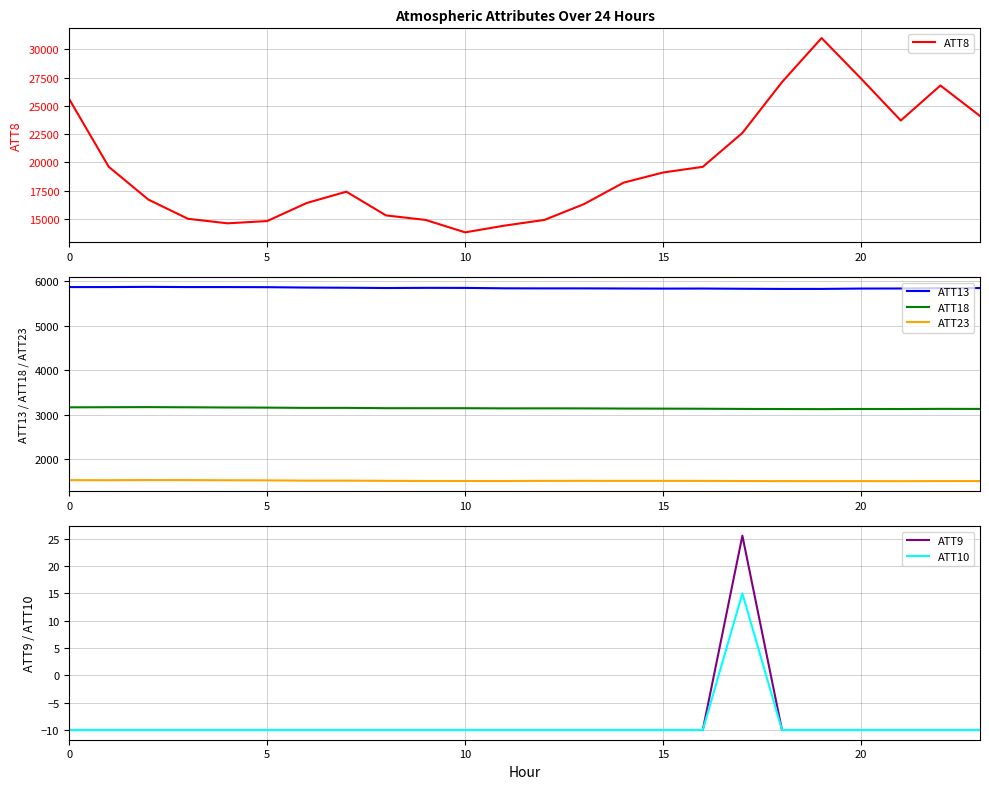

Is it true that ATT10 equals -10.0 at 15?

True